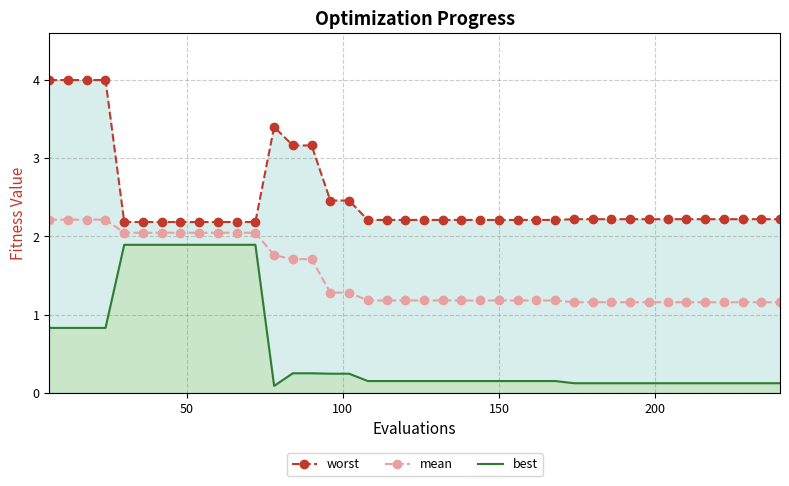

Reading right to left, extract all data points from this chart.

worst: 2.2	2.2	2.2	2.2	2.2	2.2	2.2	2.2	2.2	2.2	2.2	2.2	2.2	2.2	2.2	2.2	2.2	2.2	2.2	2.2	2.2	2.2	2.2	2.5	2.5	3.2	3.2	3.4	2.2	2.2	2.2	2.2	2.2	2.2	2.2	2.2	4.0	4.0	4.0	4.0
mean: 1.2	1.2	1.2	1.2	1.2	1.2	1.2	1.2	1.2	1.2	1.2	1.2	1.2	1.2	1.2	1.2	1.2	1.2	1.2	1.2	1.2	1.2	1.2	1.3	1.3	1.7	1.7	1.8	2.0	2.0	2.0	2.0	2.0	2.0	2.0	2.0	2.2	2.2	2.2	2.2
best: 0.1	0.1	0.1	0.1	0.1	0.1	0.1	0.1	0.1	0.1	0.1	0.1	0.2	0.2	0.2	0.2	0.2	0.2	0.2	0.2	0.2	0.2	0.2	0.2	0.2	0.2	0.2	0.1	1.9	1.9	1.9	1.9	1.9	1.9	1.9	1.9	0.8	0.8	0.8	0.8